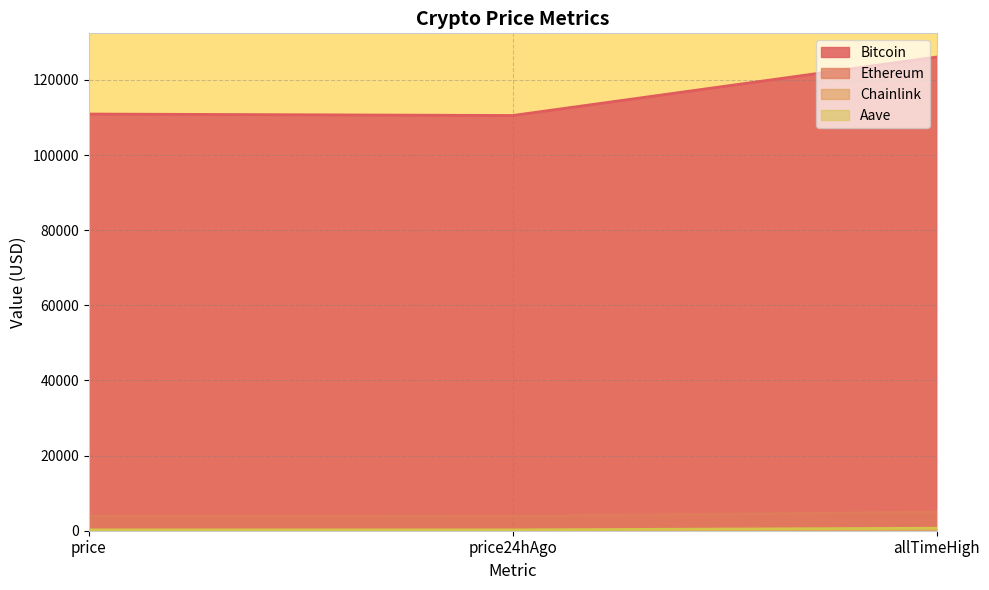

What is the difference between the second highest and minimum values in the Bitcoin series?

389.0